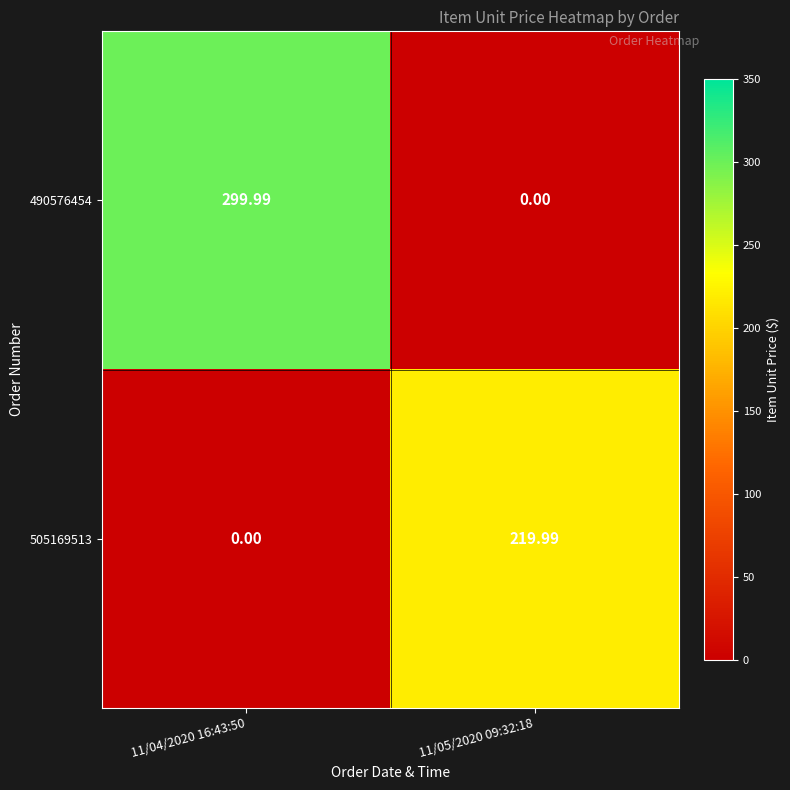

Is the value of 505169513 at 11/04/2020 16:43:50 greater than the value of 490576454 at 11/04/2020 16:43:50?

No